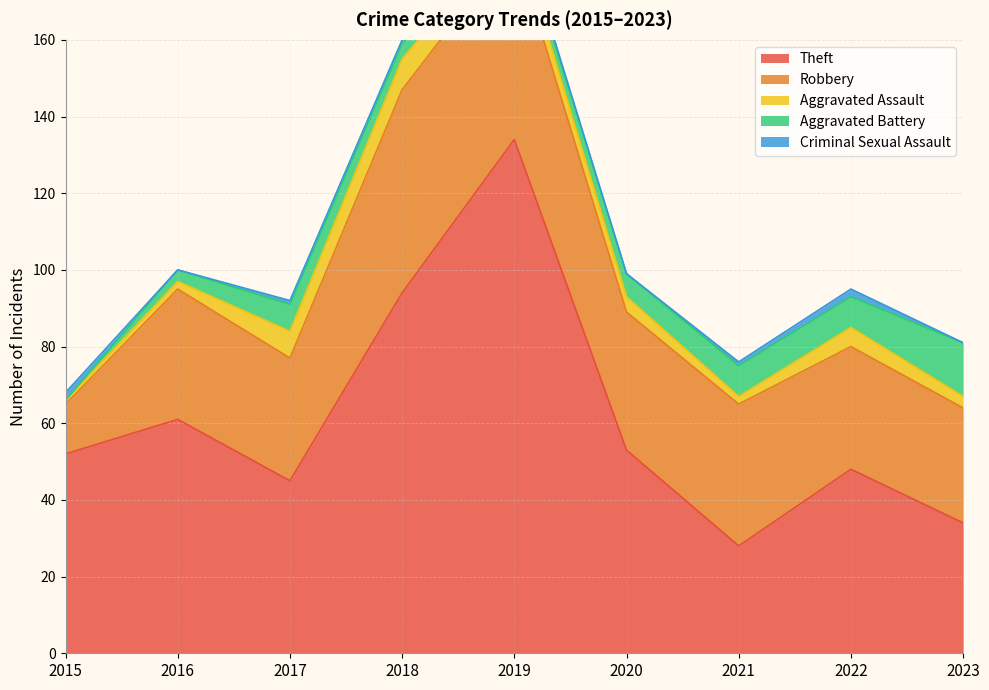

What is the difference between the highest and lowest values at 2018?

93